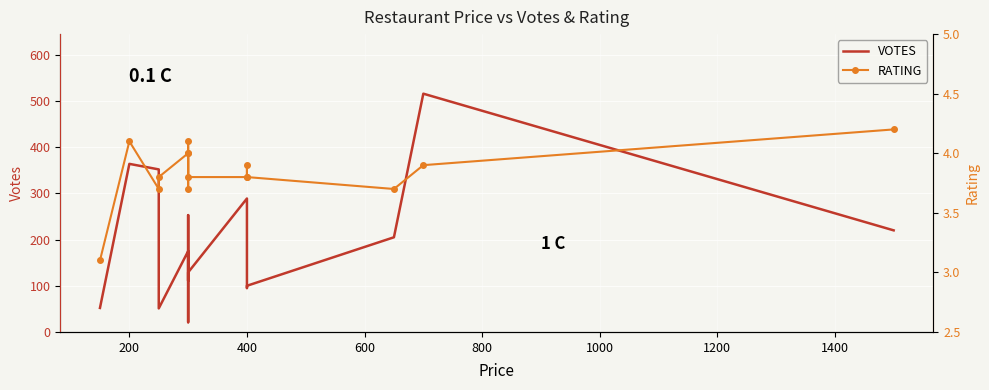

What is the difference between the VOTES values at 200 and 1200?

111.0